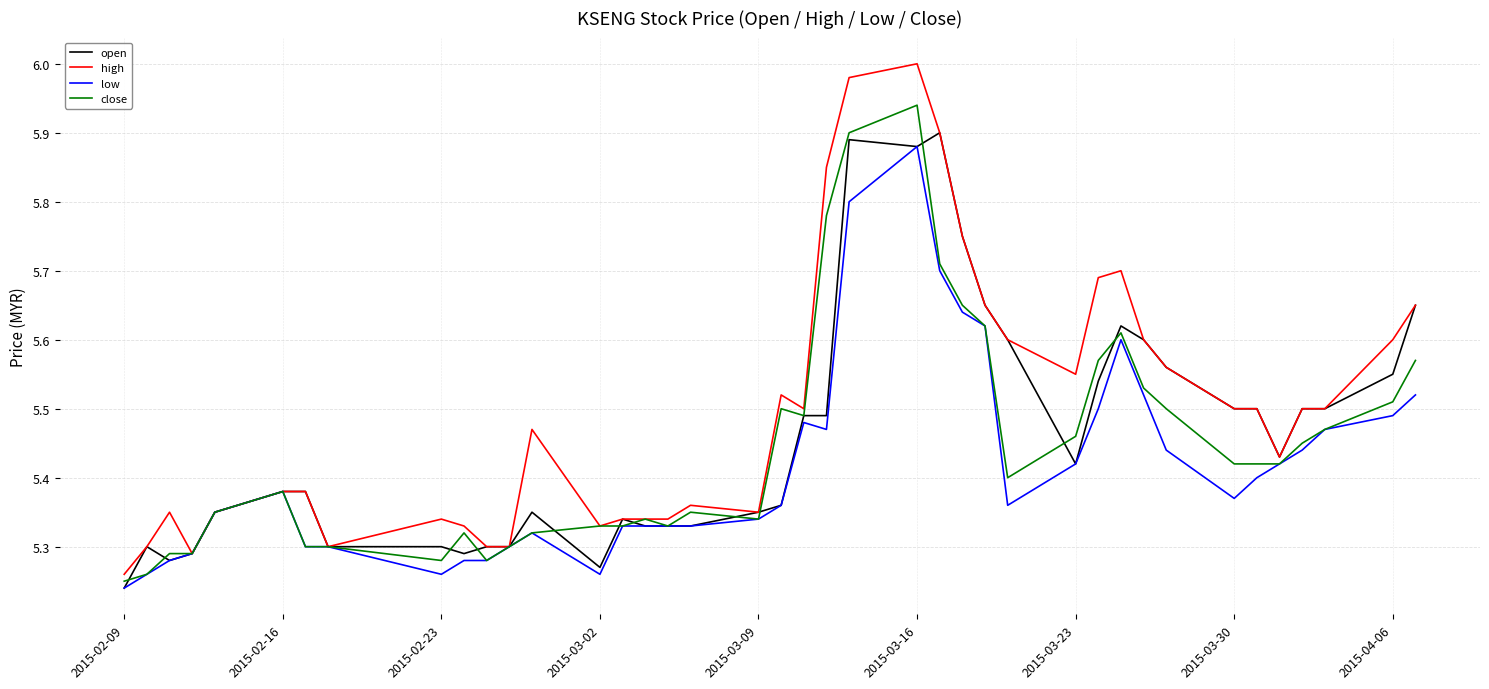

Does the chart display data point markers on the line(s)?

No